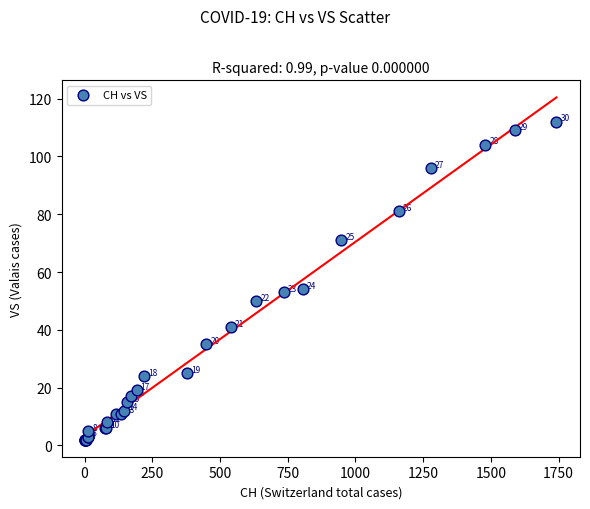

What Y value in the scatter plot is closest to 57?

54